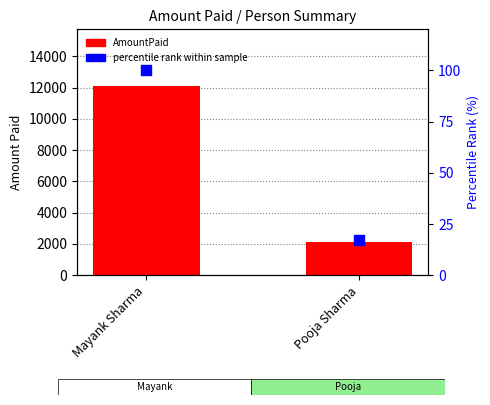

What is the total value across all series at Mayank Sharma?

12200